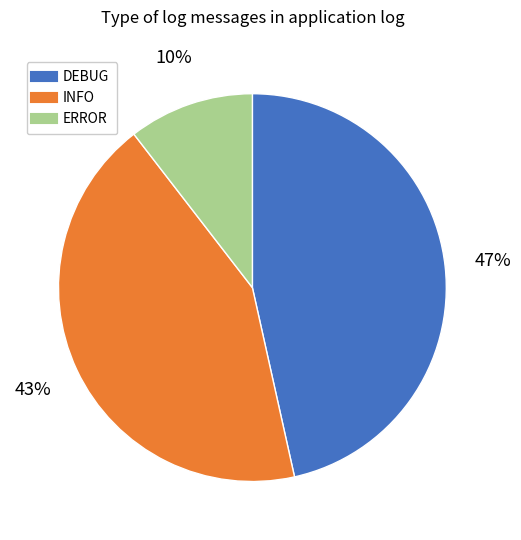

To the nearest percent, what portion does ERROR represent?

10%